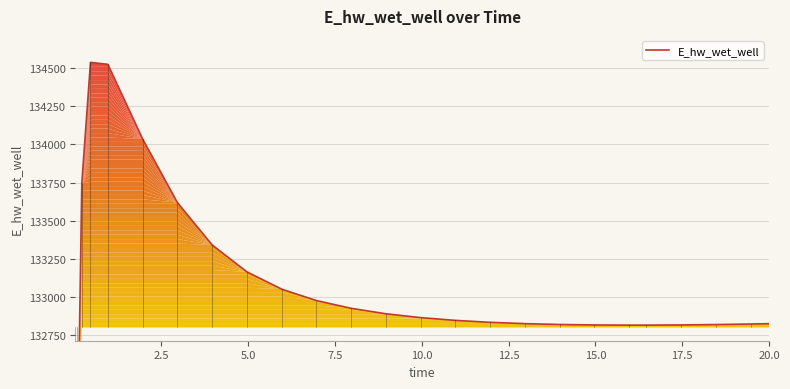

Reading right to left, what are all the values shown in this chart?

132824.9	132822.6	132819.1	132816.6	132815.4	132815.3	132816.4	132819.5	132825.1	132833.8	132846.5	132864.5	132889.9	132925.5	132976.6	133051.4	133164.8	133341.4	133619.3	134036.2	134525.6	134538.2	133744.1	131906.8	129036.8